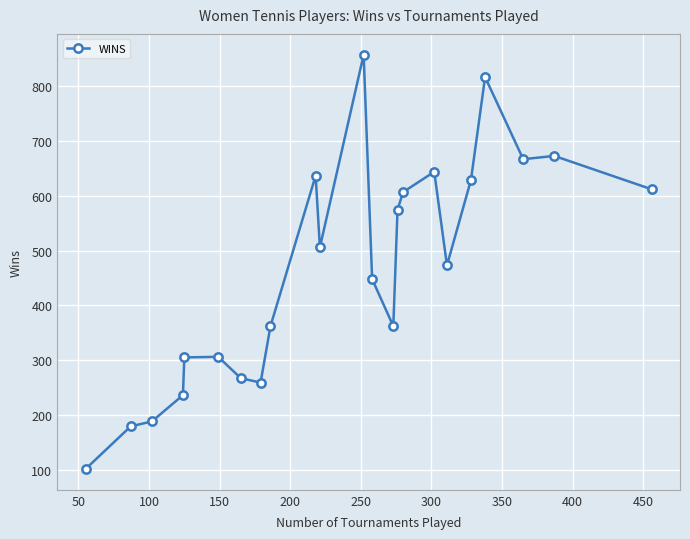

True or false: the data has more than 1 interior local peaks.

True